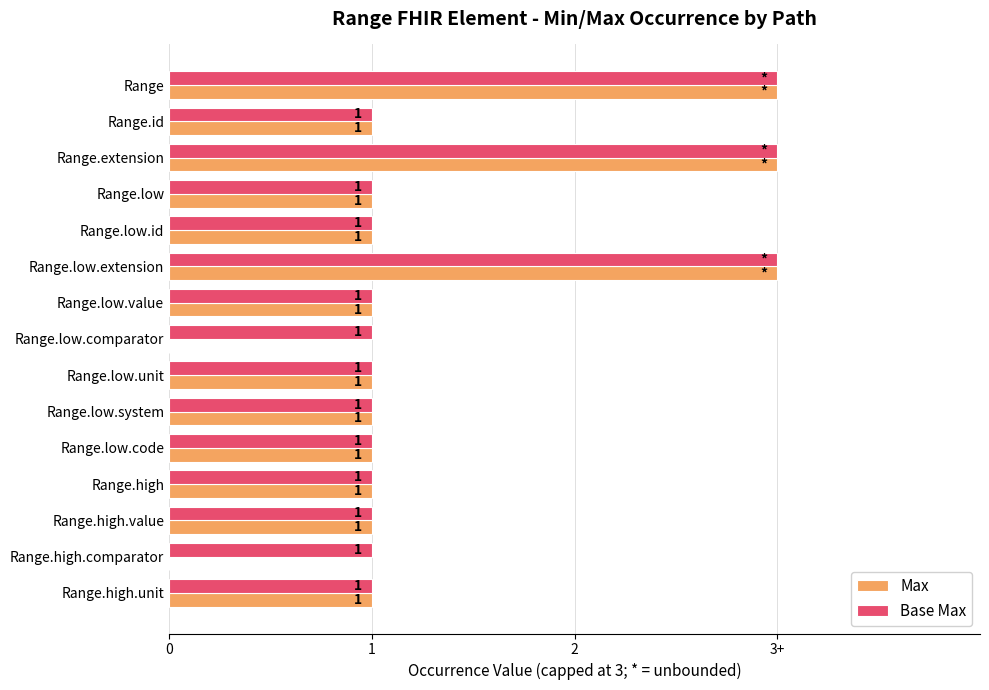

Rank the series by their maximum value, from lowest to highest.

Max, Base Max